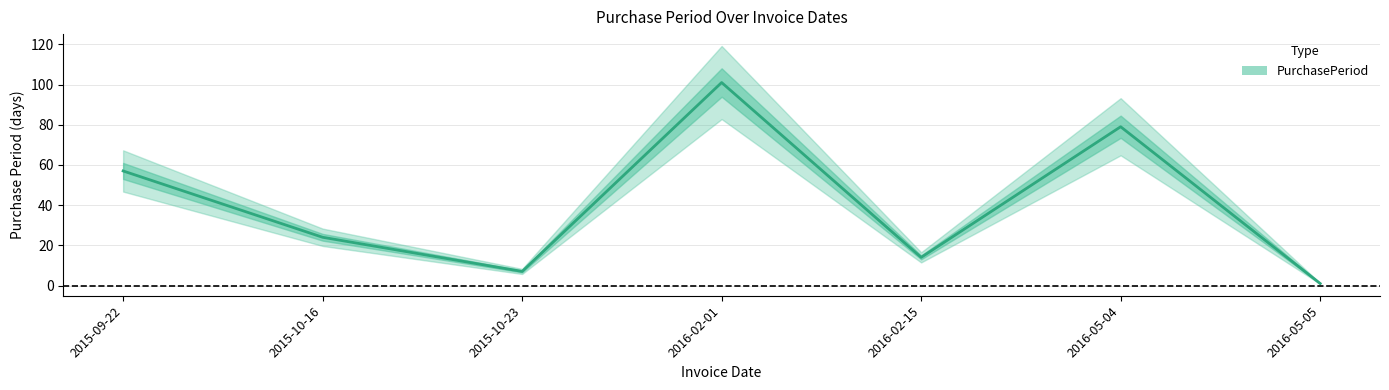

List the labels in order of value, largest first.

2016-02-01, 2016-05-04, 2015-09-22, 2015-10-16, 2016-02-15, 2015-10-23, 2016-05-05